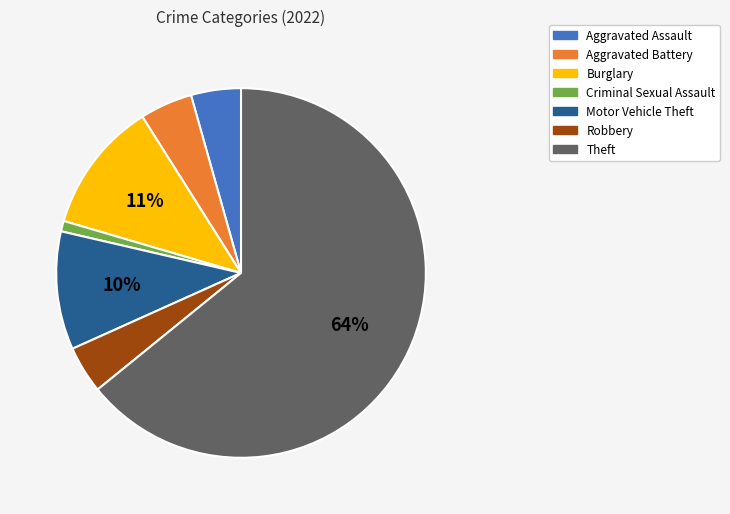

Which category has the biggest portion of the pie?

Theft